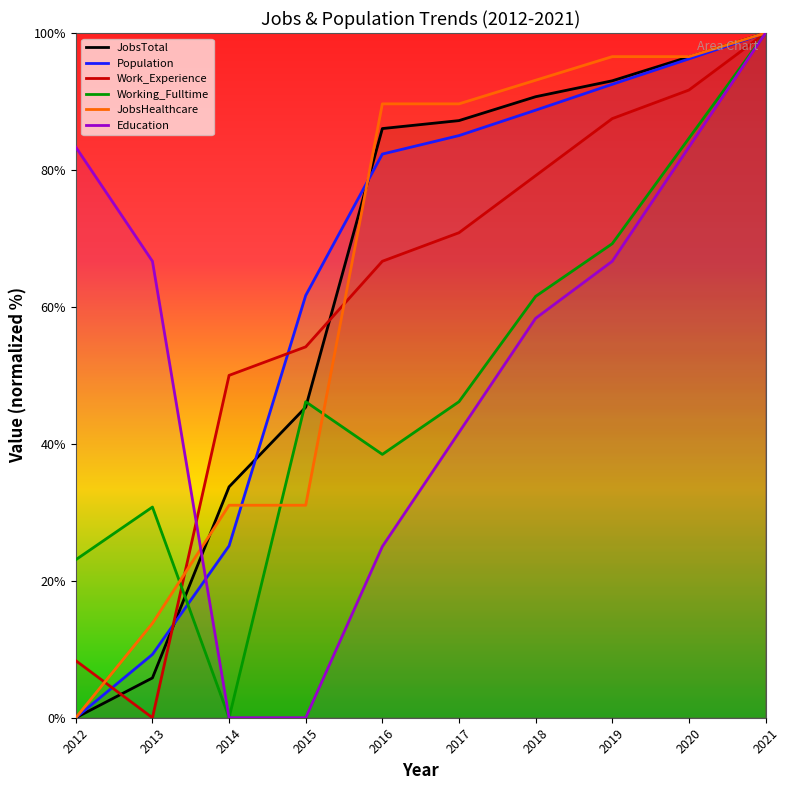

Which series has the largest range (max minus min)?

JobsTotal